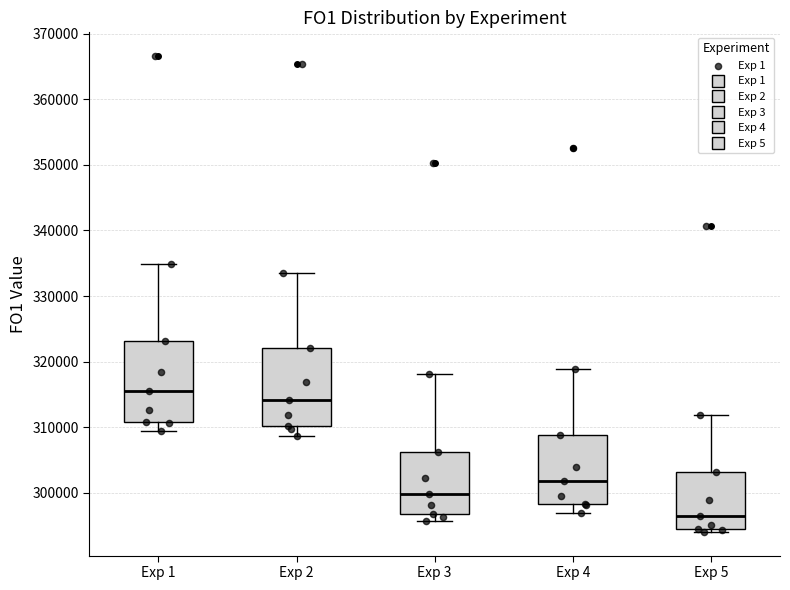

Which box has the highest median line?

Exp 1